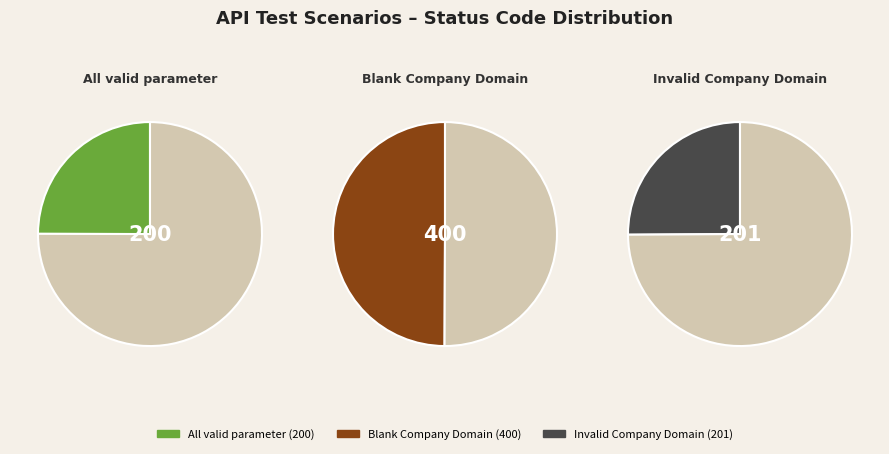

True or false: All valid parameter accounts for 25% of the total.

True